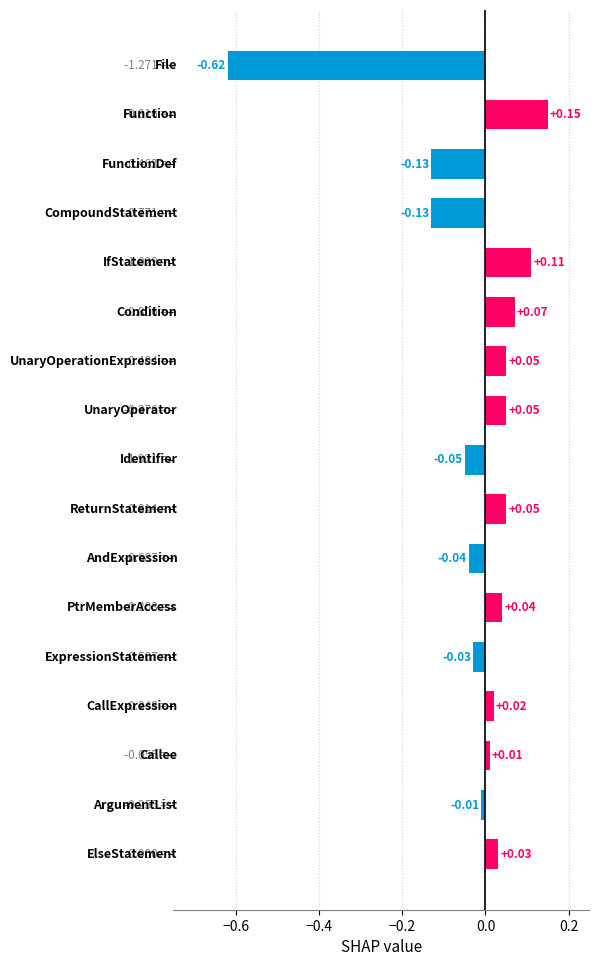

What is the sum of all values?

-0.4